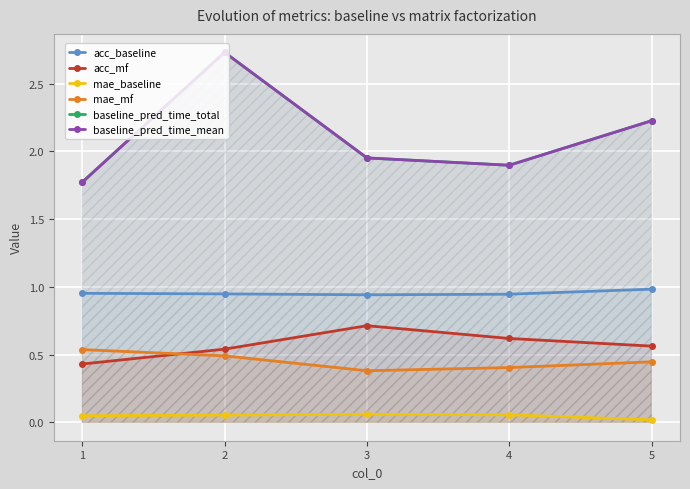

Between 5 and 1, which is larger?

5